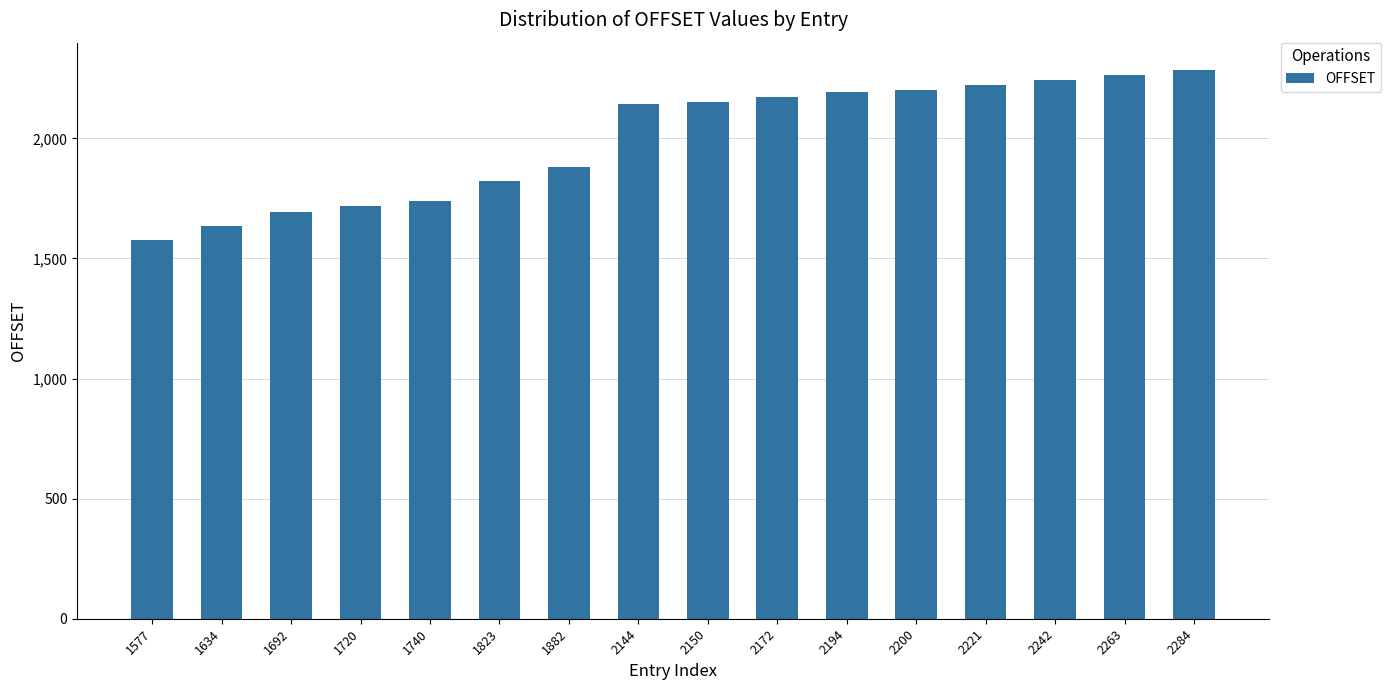

Does the chart contain any negative values?

No